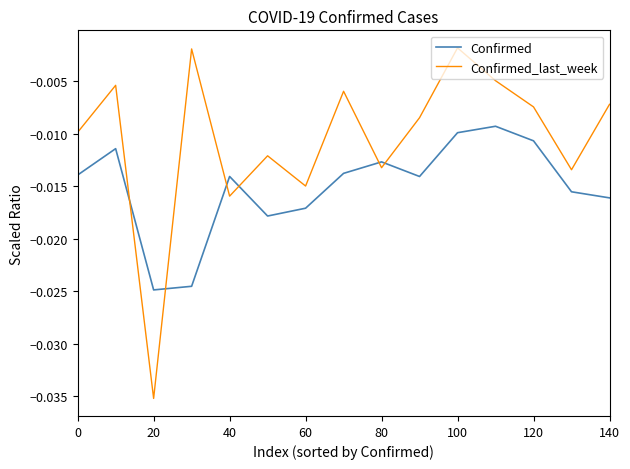

Rank the series by their average value, from highest to lowest.

Confirmed_last_week, Confirmed